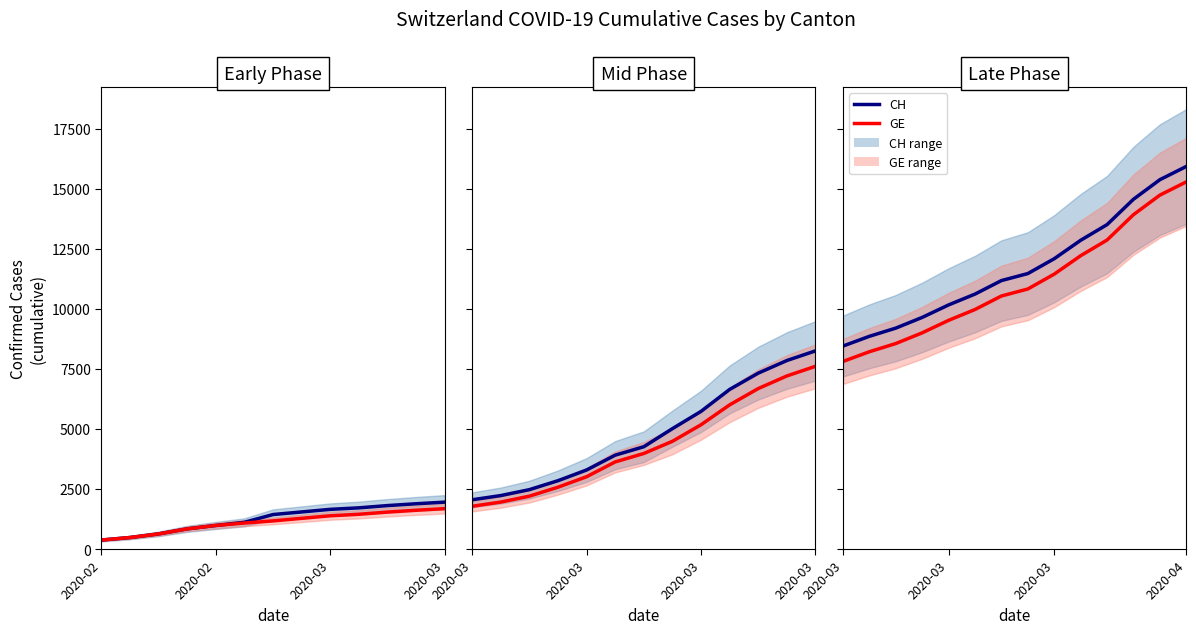

What is the total value across all series at 11?

28480